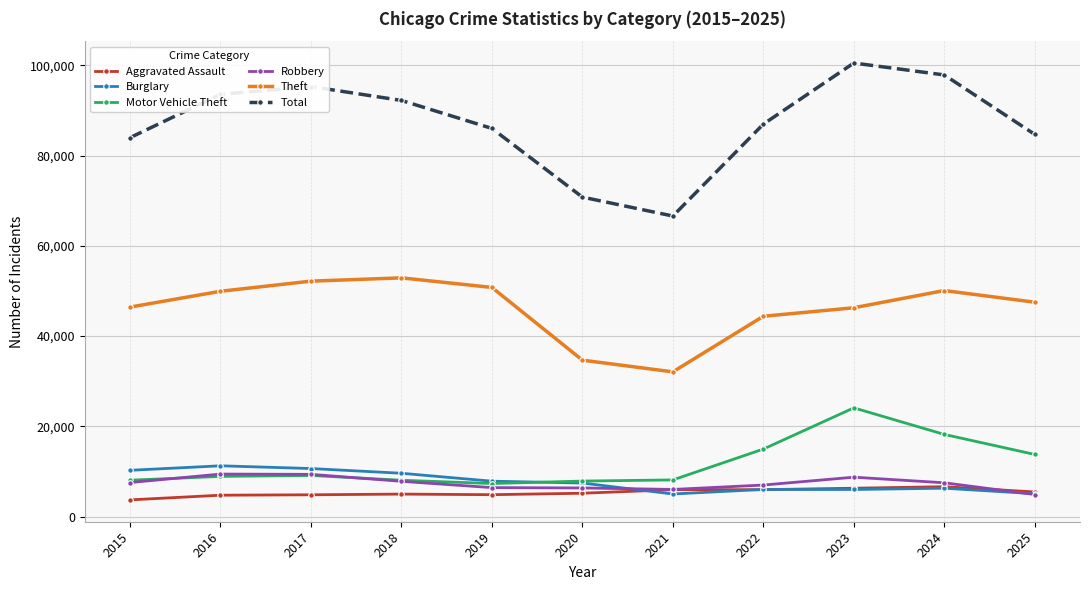

The Robbery series shows 7534 at 2015. True or false?

True